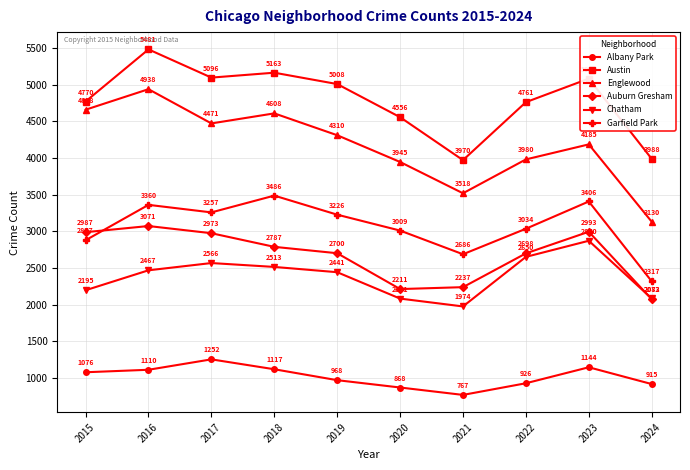

How many values in the Chatham series are below 2467?

5